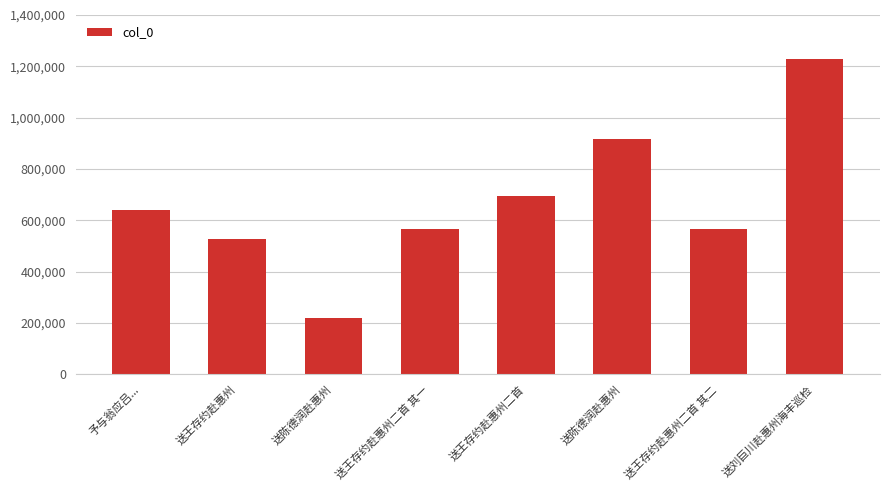

True or false: the data shows 641737 at 予与翁应吕....

True